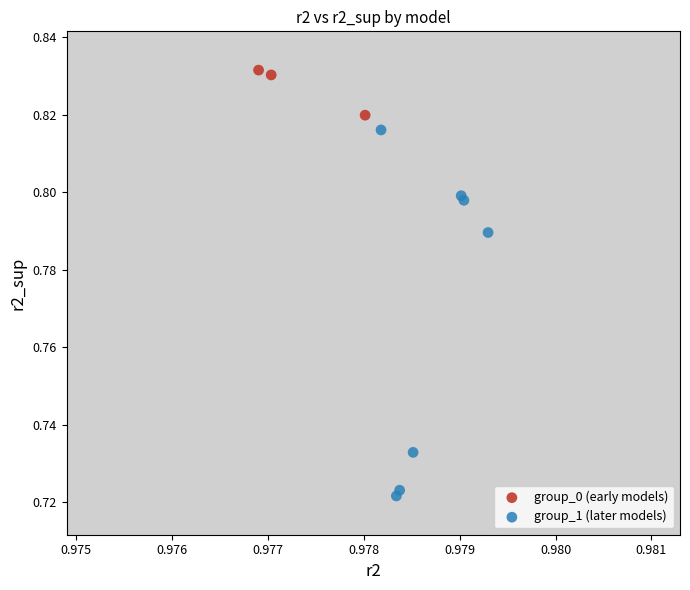

Which series reaches the maximum Y coordinate?

group_0 (early models)